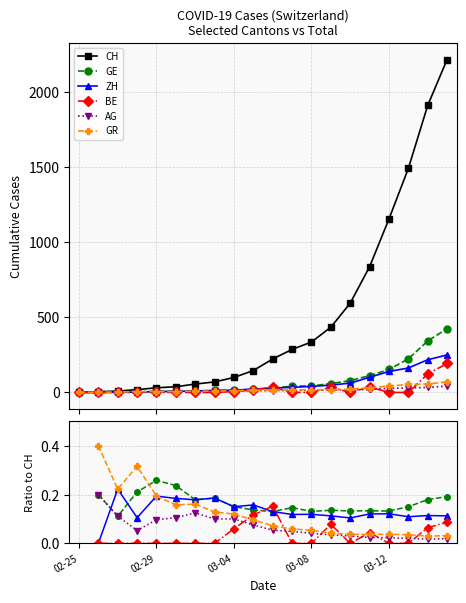

Which label corresponds to the smallest value in the chart?

02-25